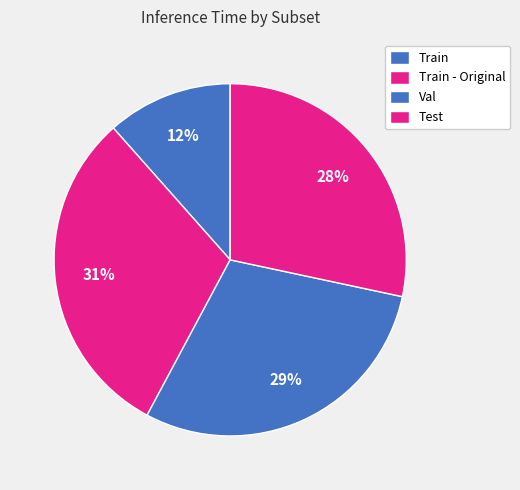

How many slices are in this pie chart?

4